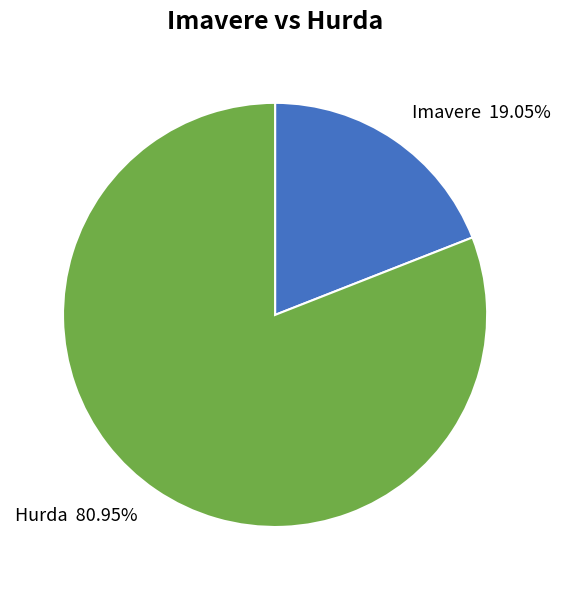

Which has a higher value, Hurda or Imavere?

Hurda